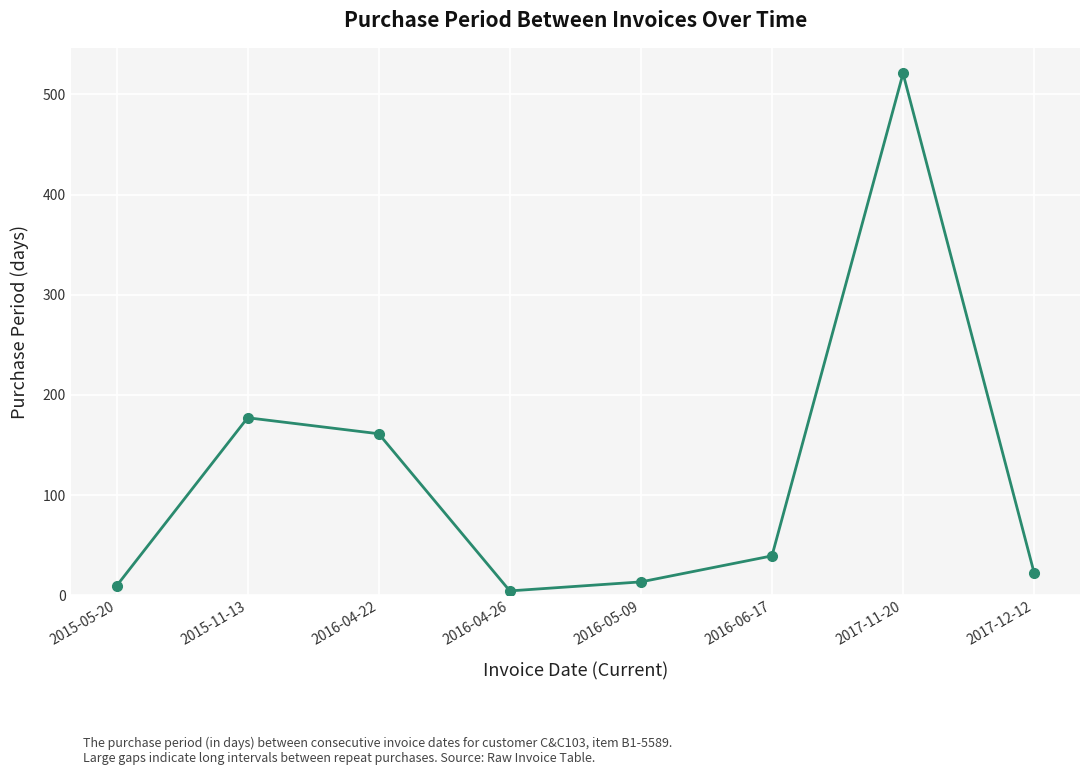

What is the difference between the second highest and minimum values?

173